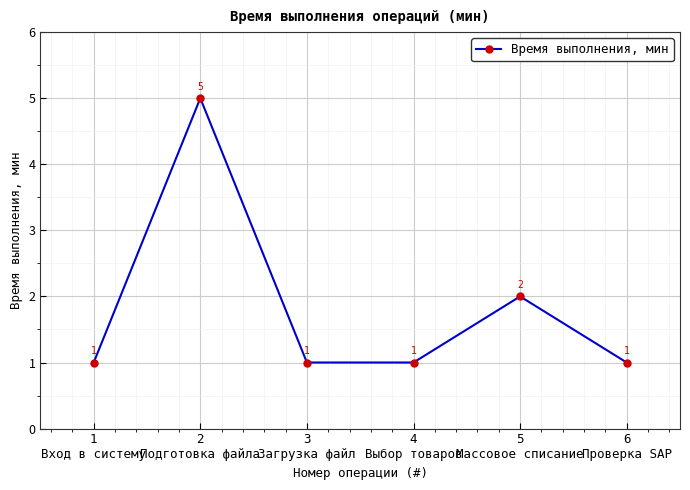

What is the greatest value displayed?

5